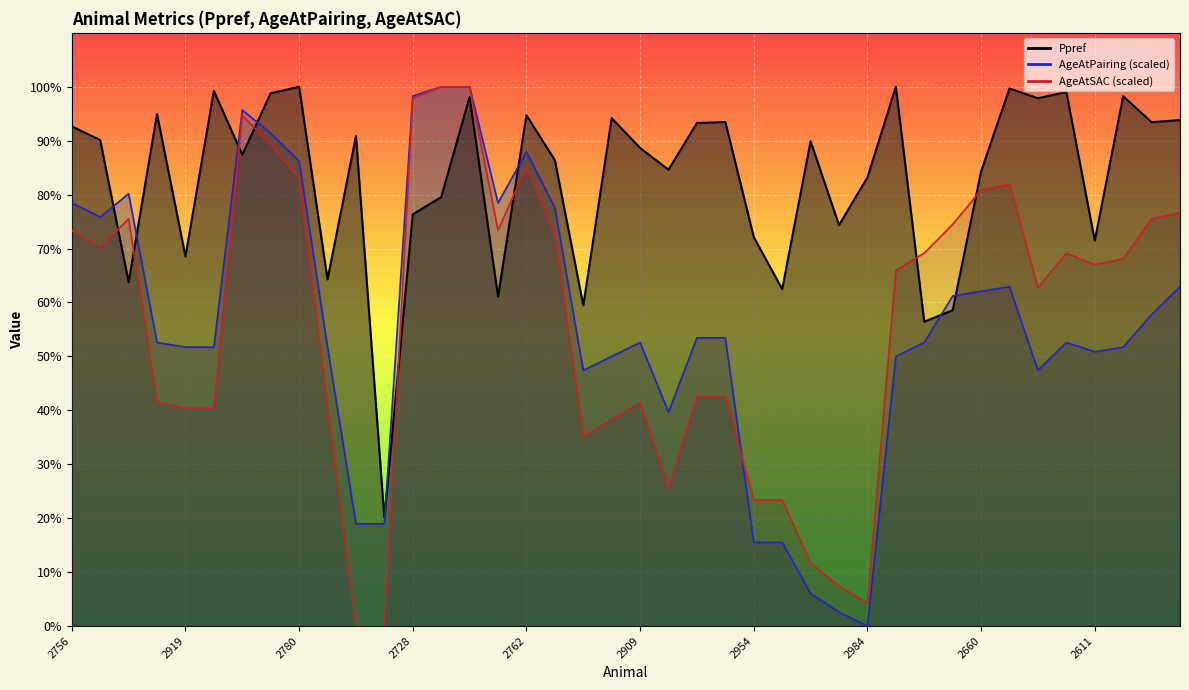

In AgeAtPairing, how many points are lower than both neighbors (excluding endpoints)?

7